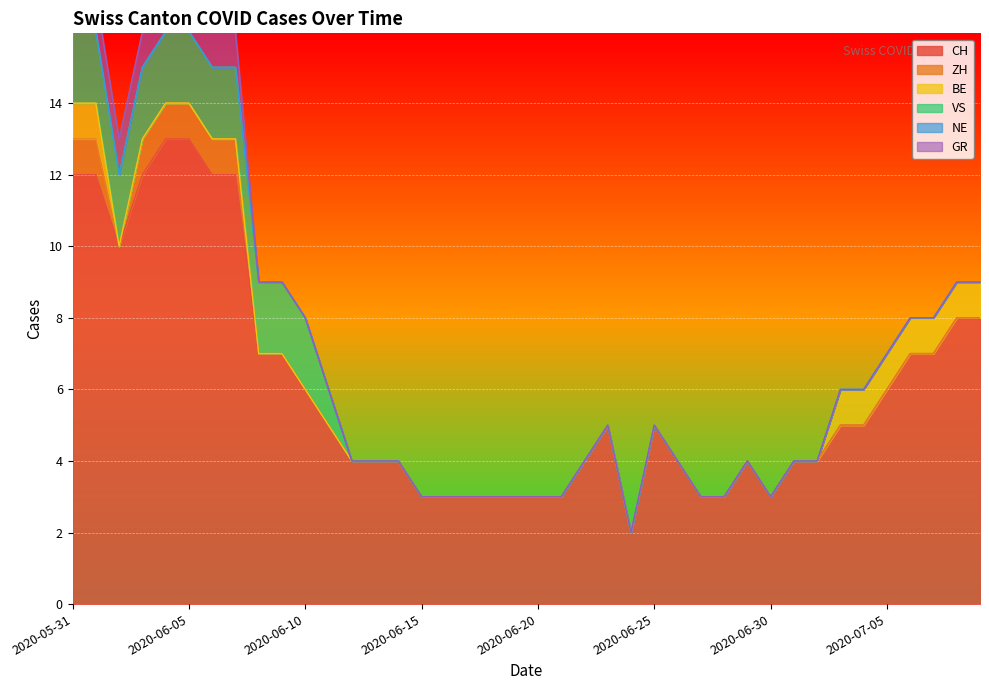

Rank the series at 2020-06-03 from lowest to highest value.

BE, NE, ZH, GR, VS, CH